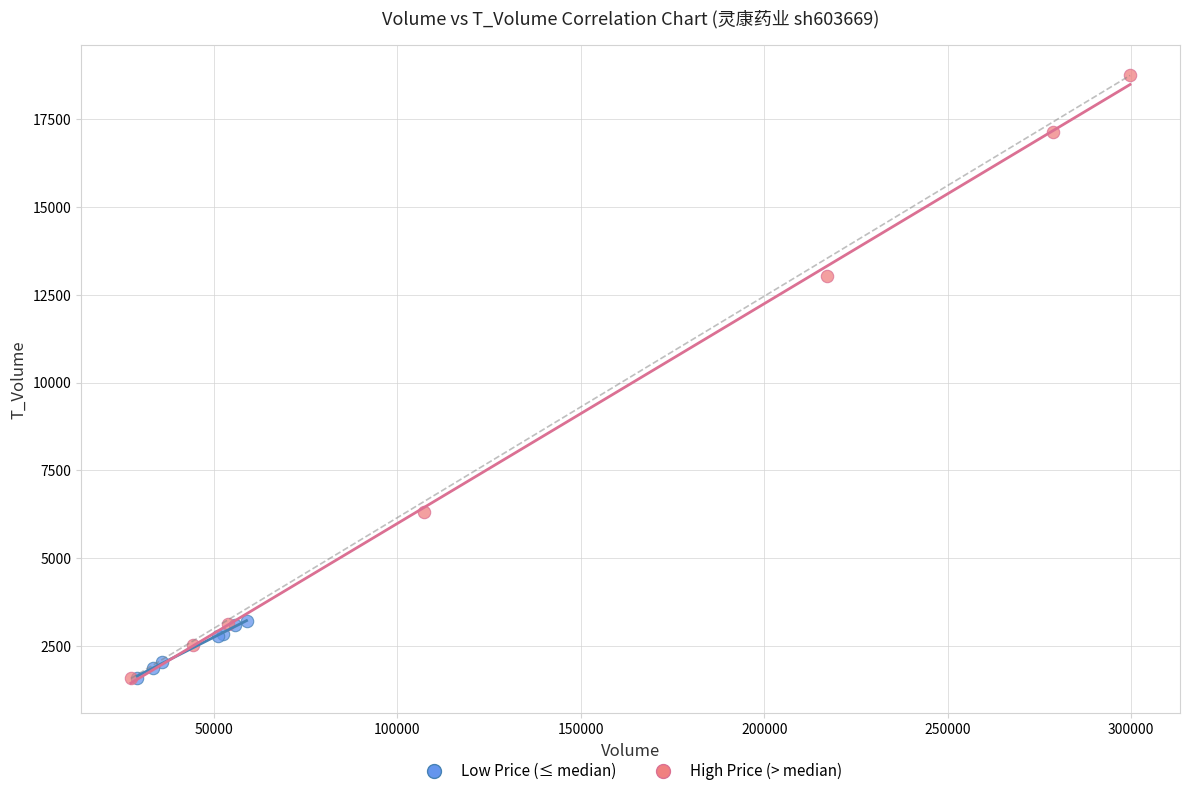

Which series contains the highest Y value?

High Price (> median)